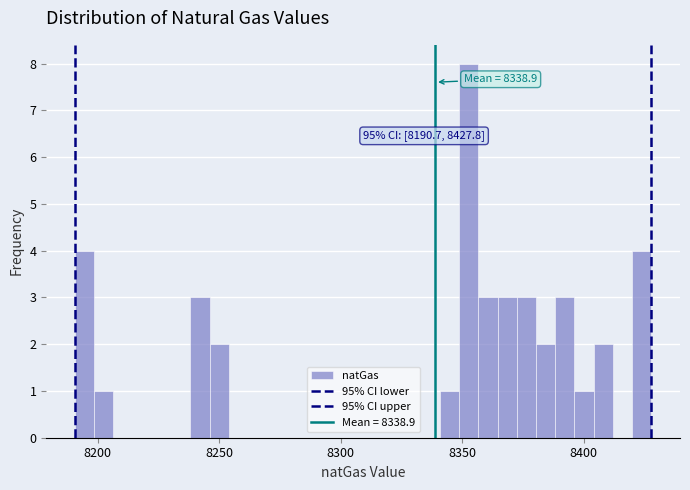

Read against the x-axis, roughly where is the centre of the tallest bar?

8355